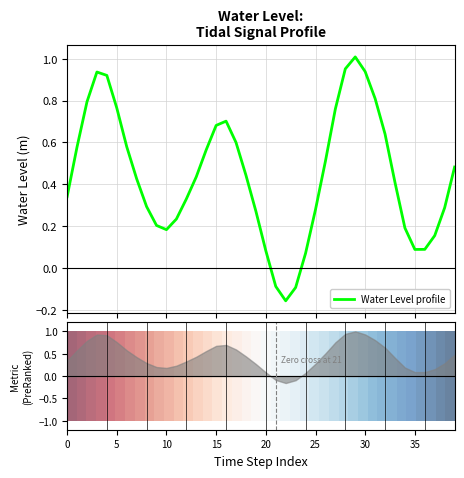

Which category has the highest value in the Water Level profile series?

29